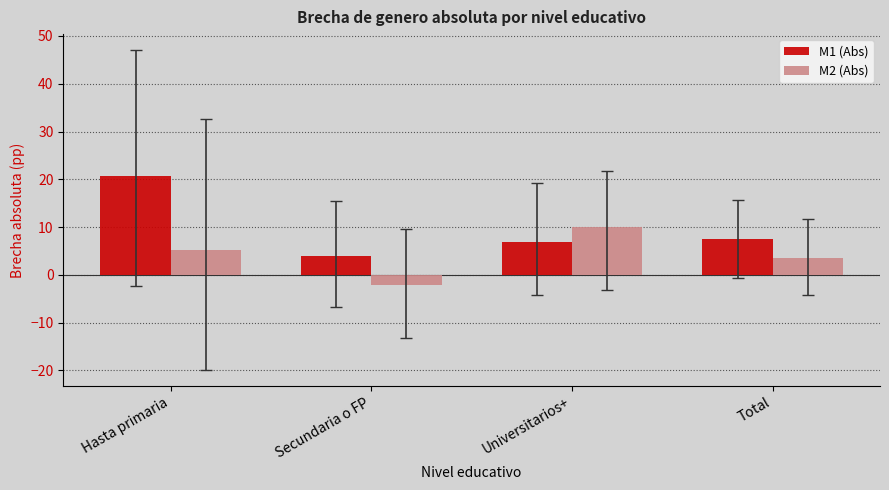

What is the label of the 1st bar from the right?

Total